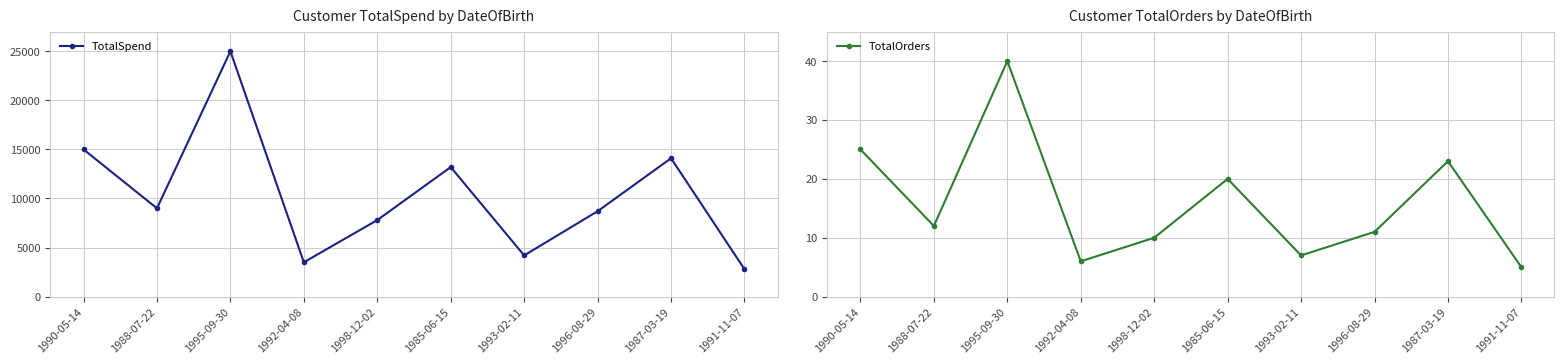

What is the difference between the maximum and minimum values in the TotalOrders series?

35